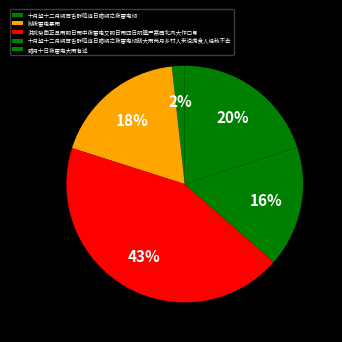

Does 洪武癸酉正旦雨明日雨中夜雷电又明日雨四日阴曀严寒西北风大作口号 represent more than half of the total?

No